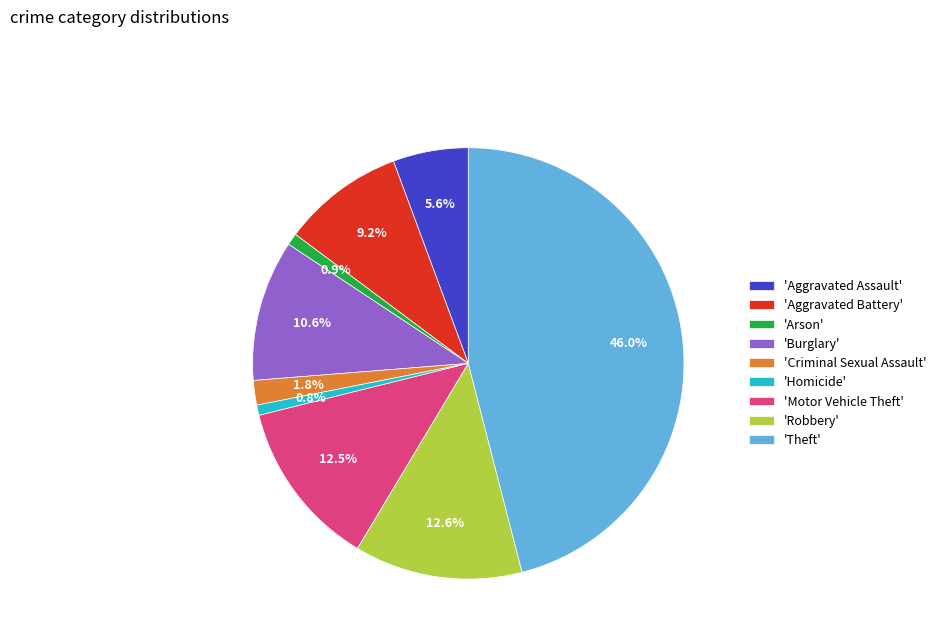

What is the largest slice in the pie chart?

'Theft'